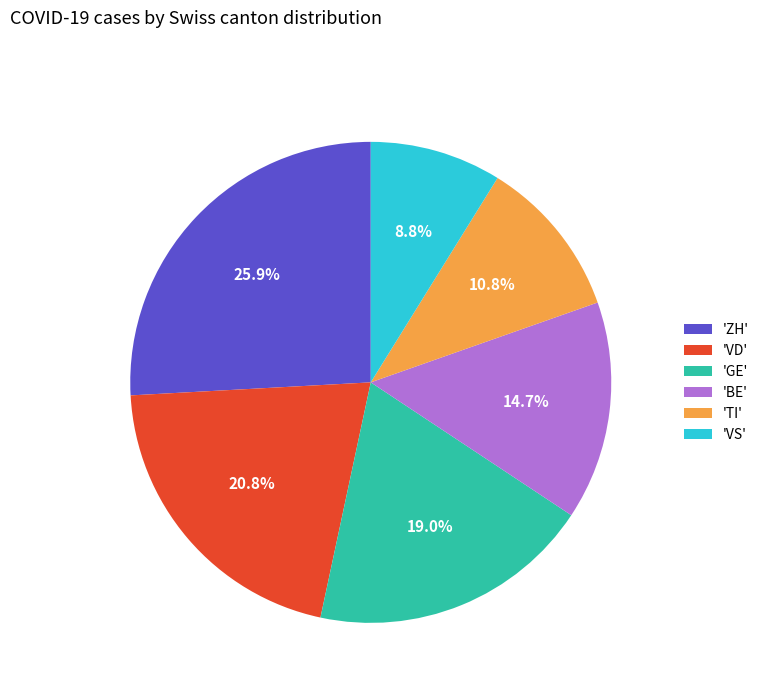

Which has a higher value, 'ZH' or 'GE'?

'ZH'